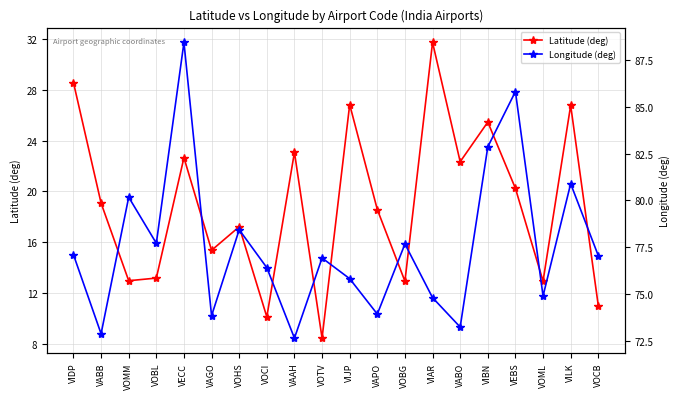

Between VAAH and VOMM, which is larger?

VAAH